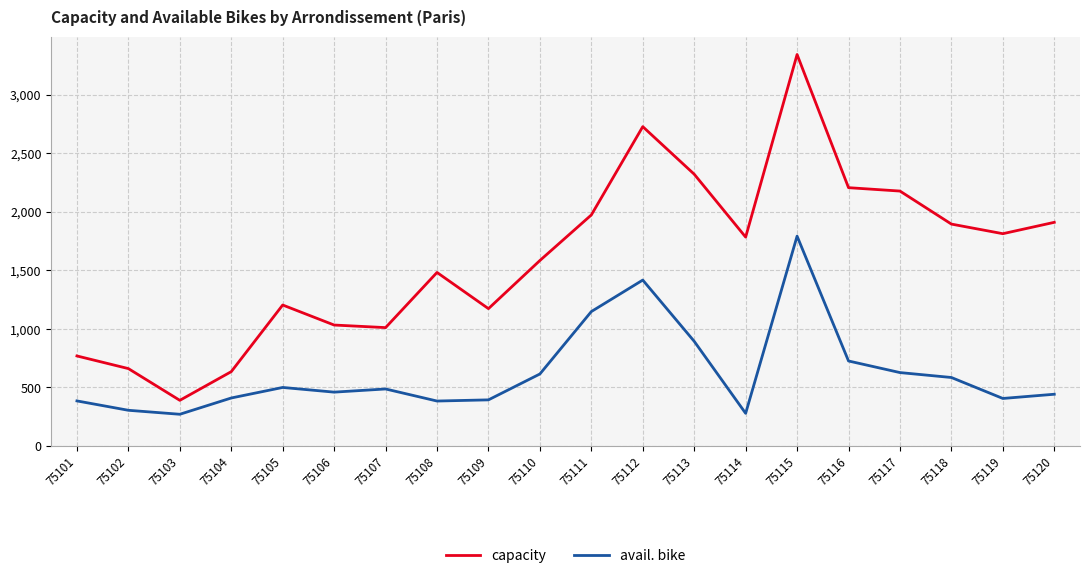

What is the approximate value of capacity at 75111?

1972